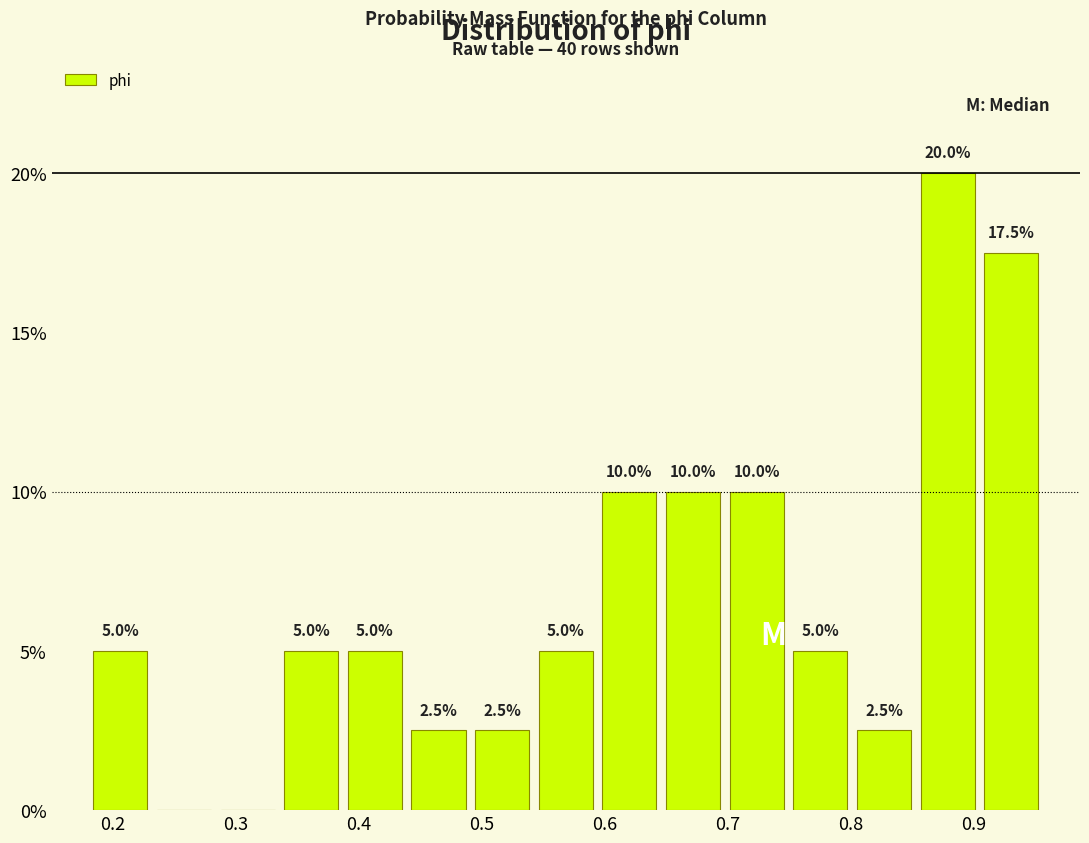

Over which range of the x-axis is the bar tallest?

0.85 to 0.91